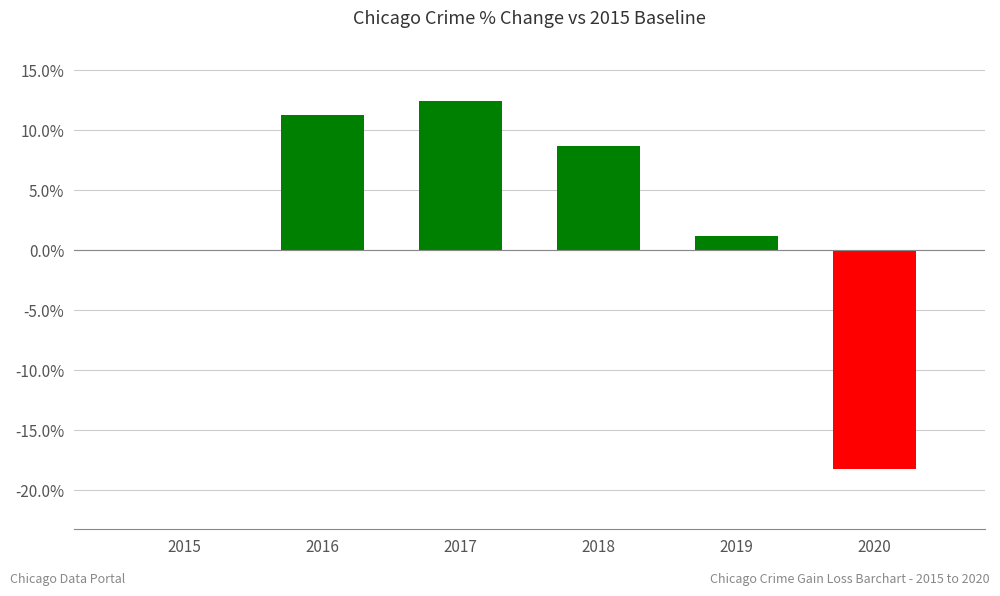

At which label does the data first exceed 8?

2016